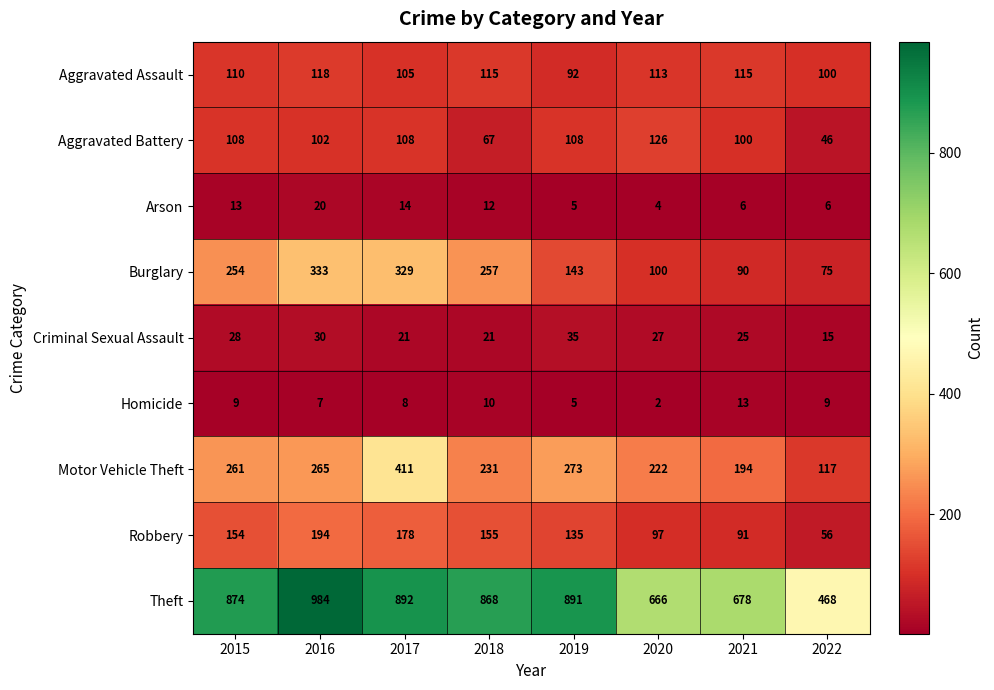

What is the sum of the Robbery values at 2017 and 2022?

234